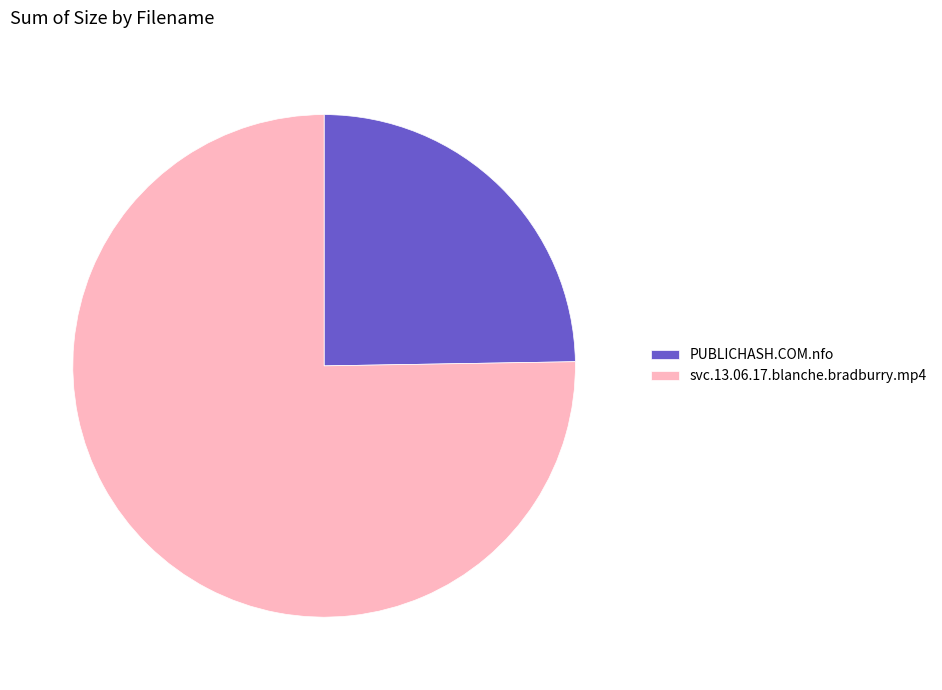

What is the ratio of the value at PUBLICHASH.COM.nfo to the value at svc.13.06.17.blanche.bradburry.mp4?

0.3